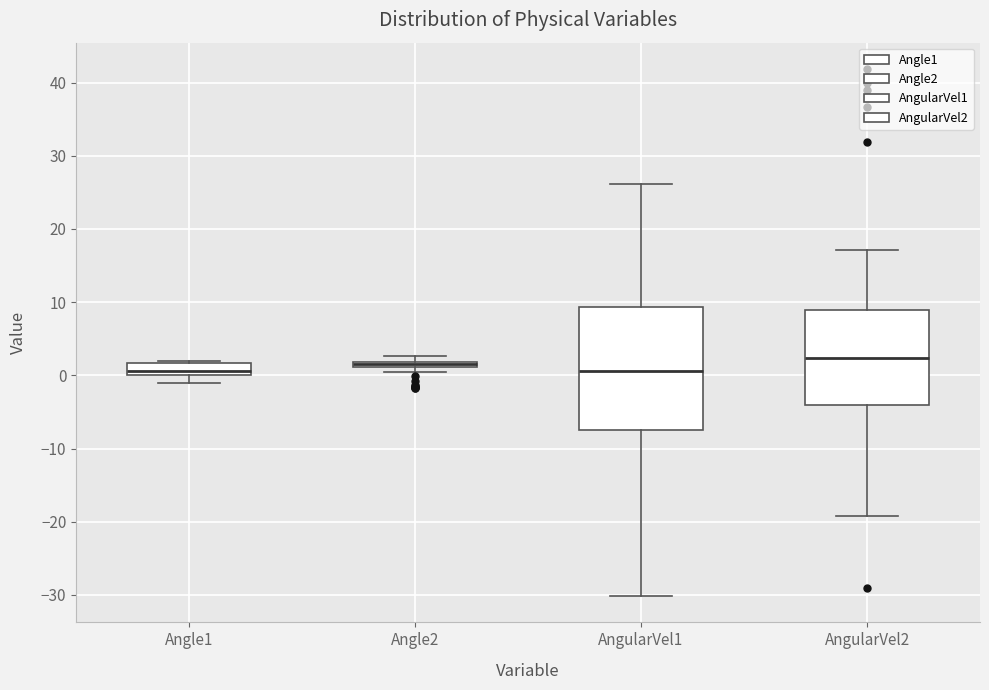

Where does the median line of the box for AngularVel1 sit on the y-axis? The values are not printed on the chart, so give them approximately, as read against the axis.

1